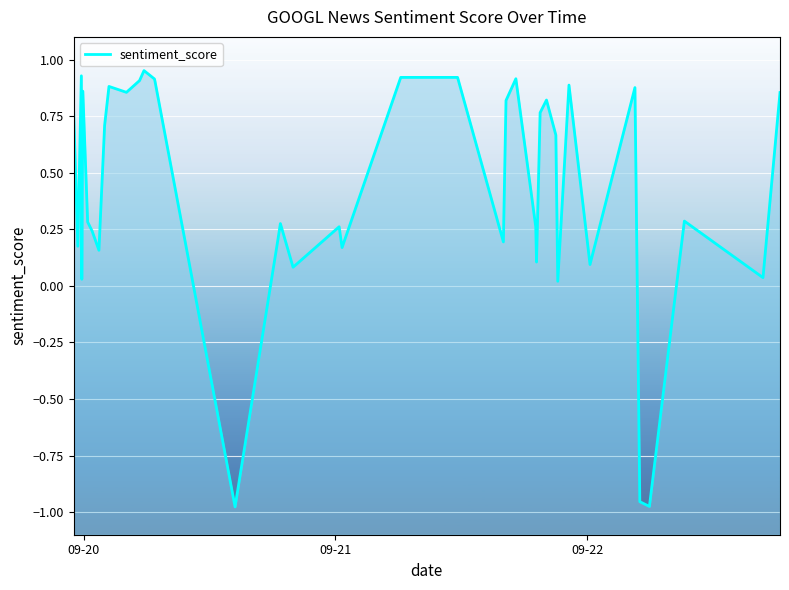

What is the minimum value shown in the chart?

-1.0